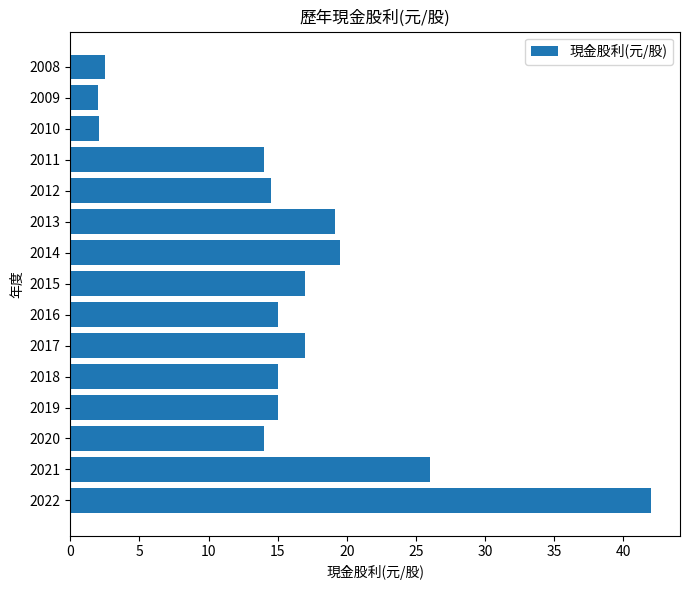

Is it true that the value at 2013 is 19.2?

True